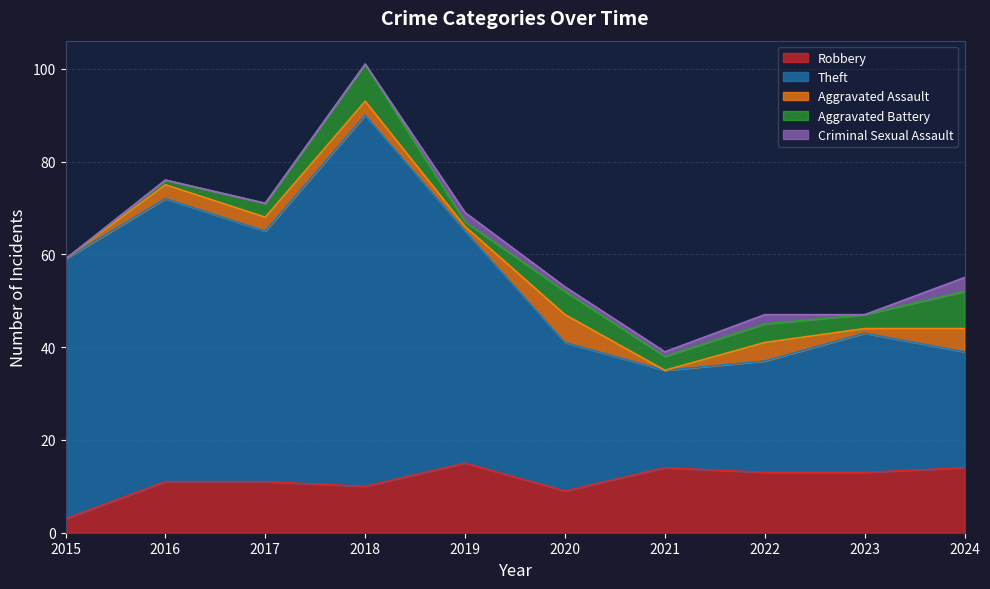

What is the sum of the Aggravated Battery values at 2019 and 2020?

6